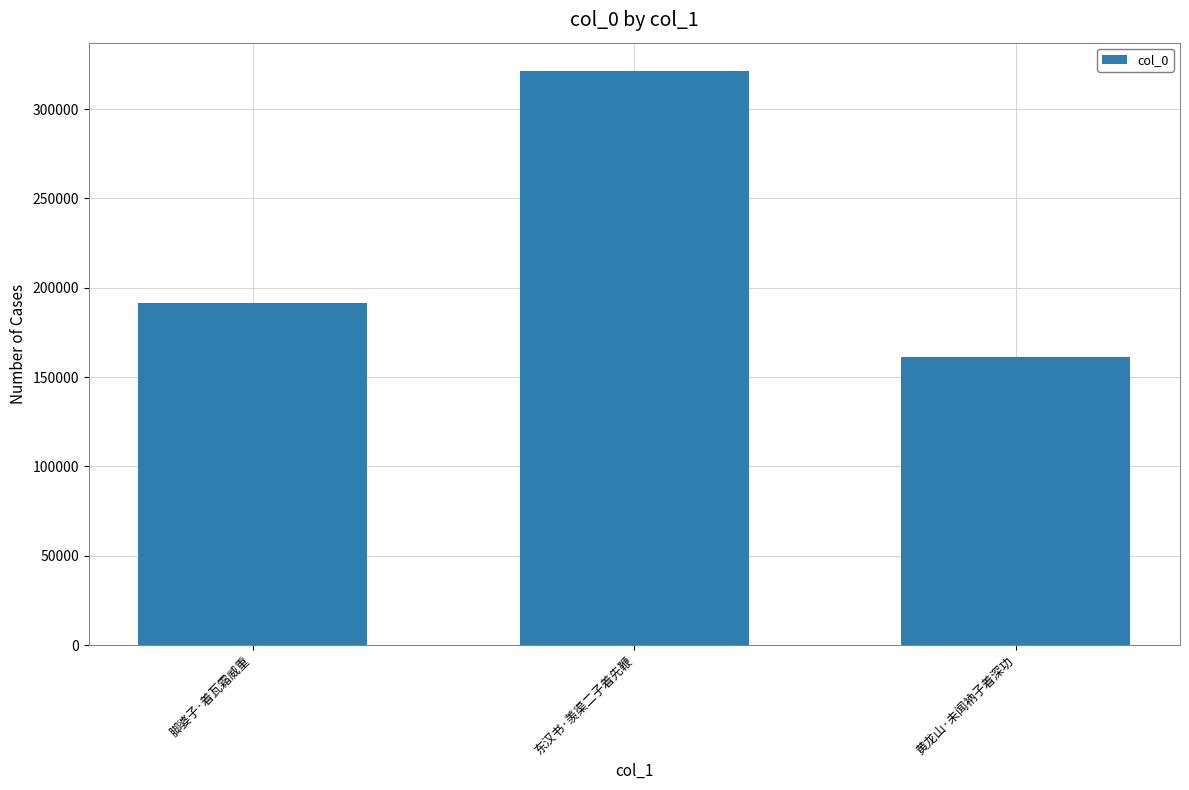

What is the smallest value displayed?

161529